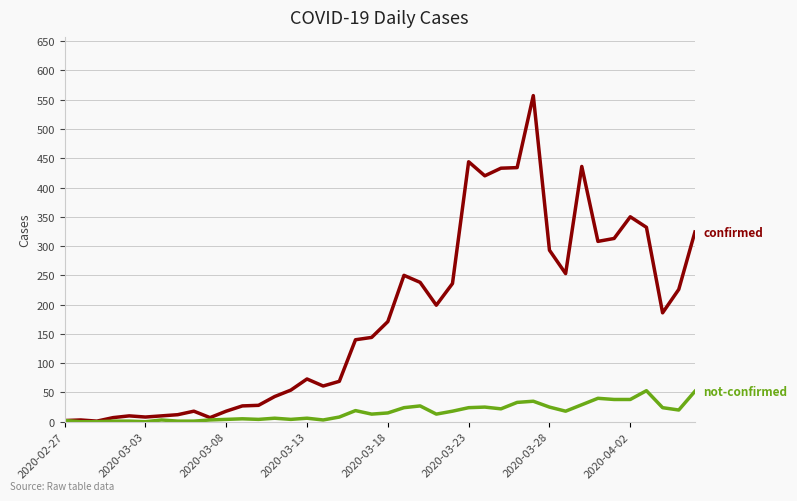

What is the greatest value displayed?

557